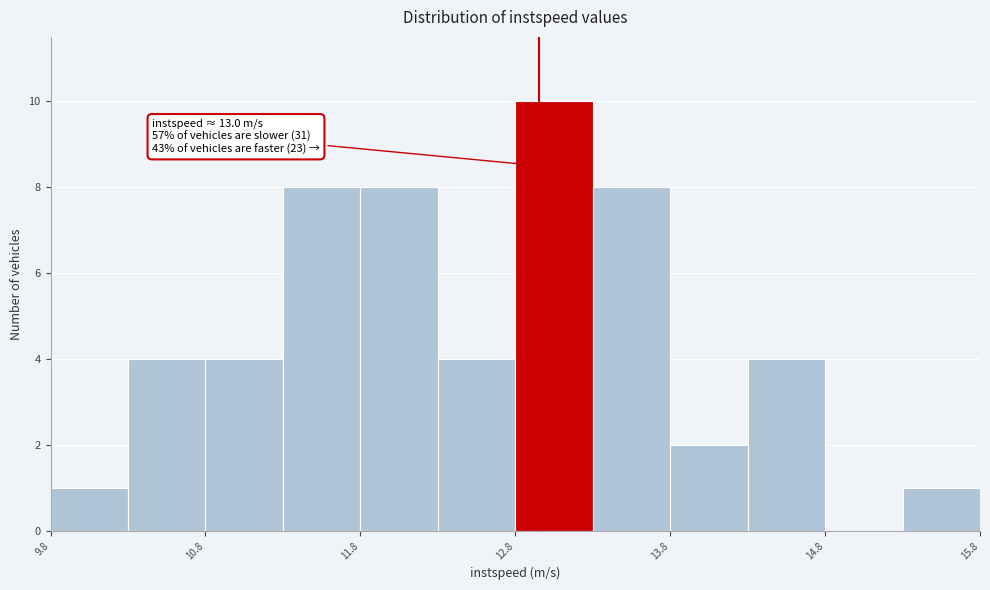

Which range on the x-axis has the tallest bar?

12.8 to 13.3